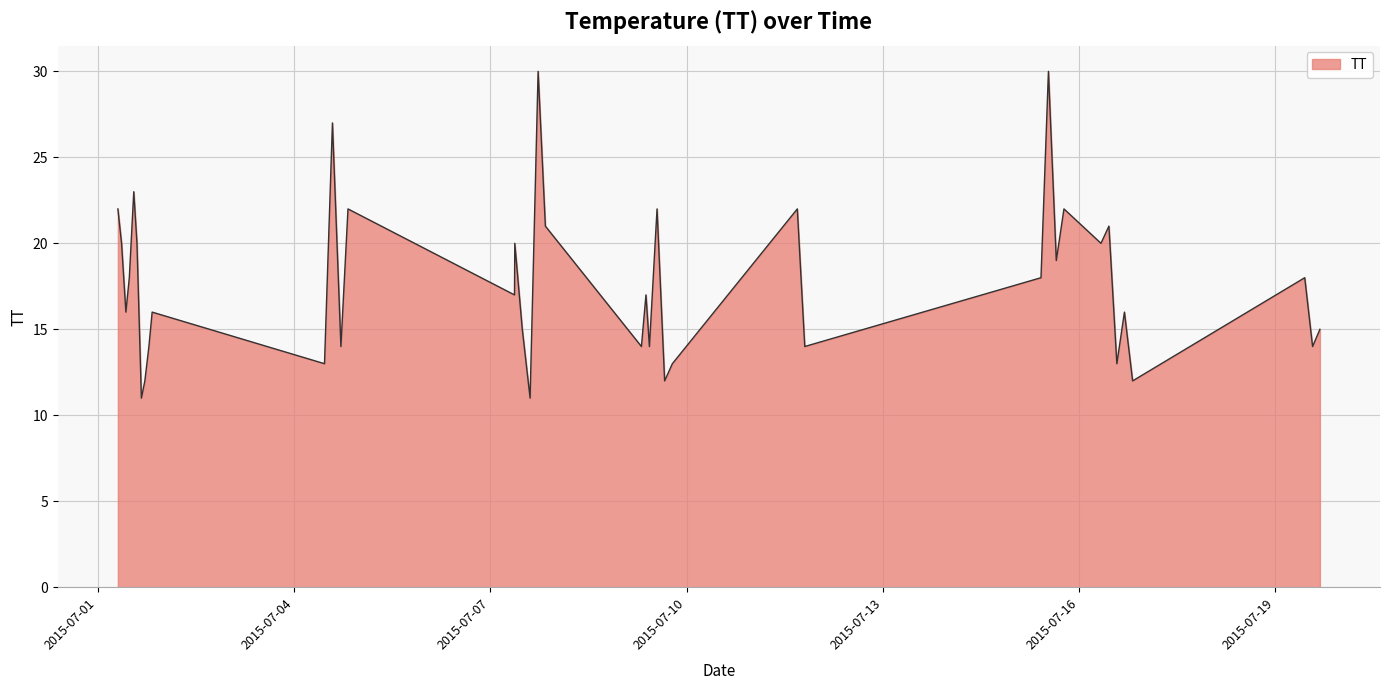

What is the difference between the maximum and minimum values?

19